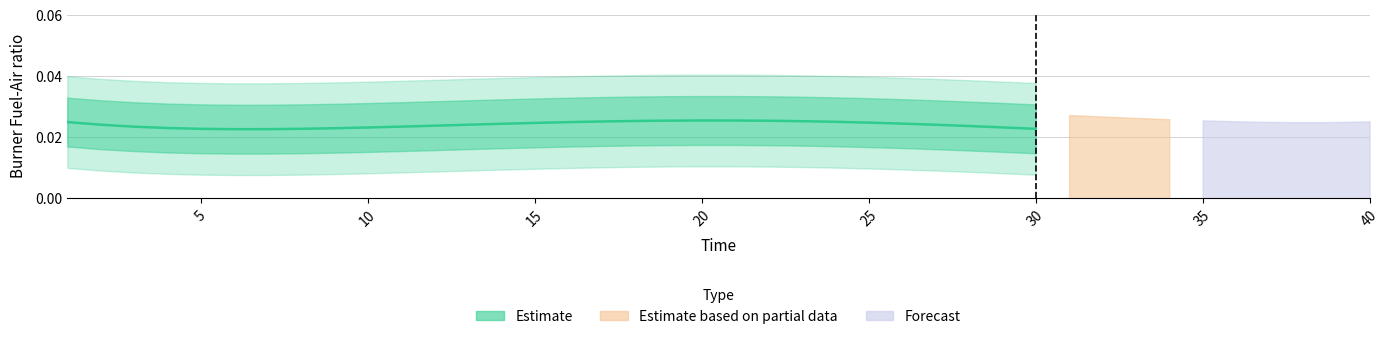

The value at 10 is 0.0. True or false?

False